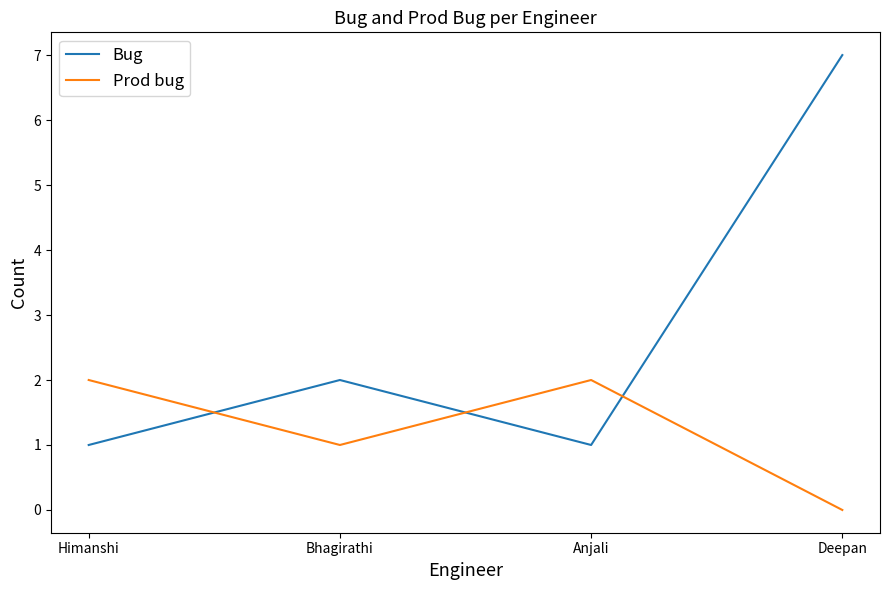

List the series in order of their peak value, lowest first.

Prod bug, Bug